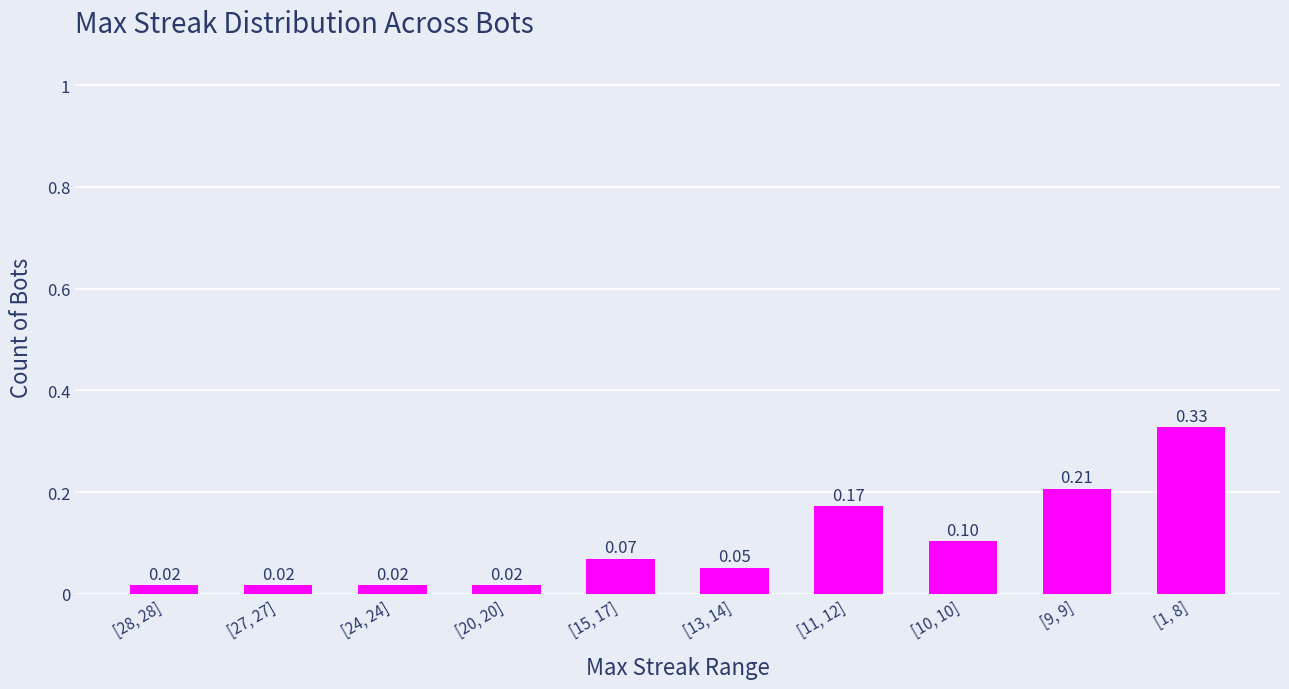

What is the change in value from [24, 24] to [1, 8]?

+0.3